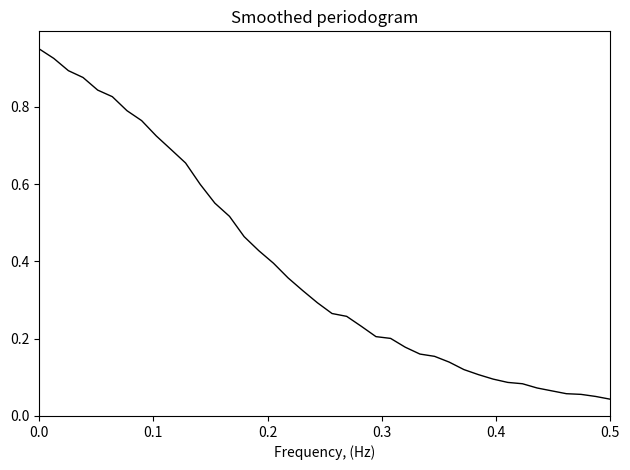

Does the chart display data point markers on the line(s)?

No